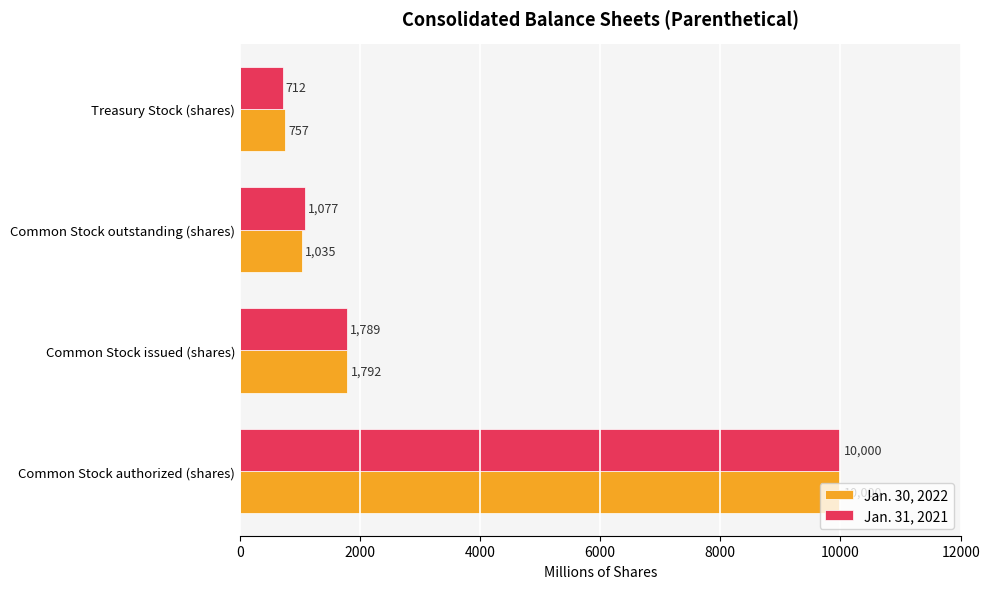

List the series in order of their overall mean, lowest first.

Jan. 31, 2021, Jan. 30, 2022